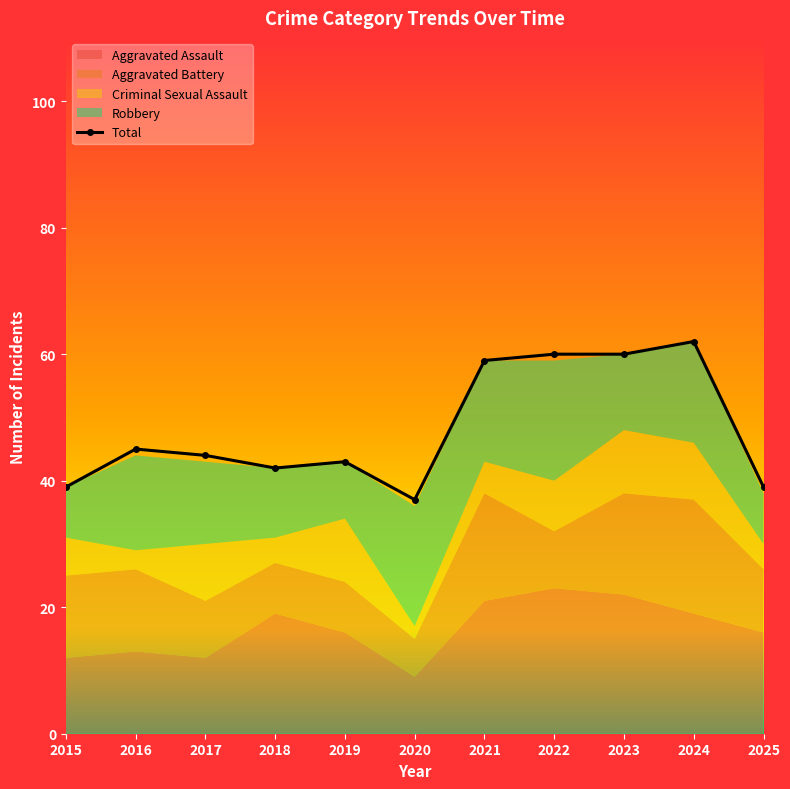

What is the spread (max minus min) of values at 2015?

33